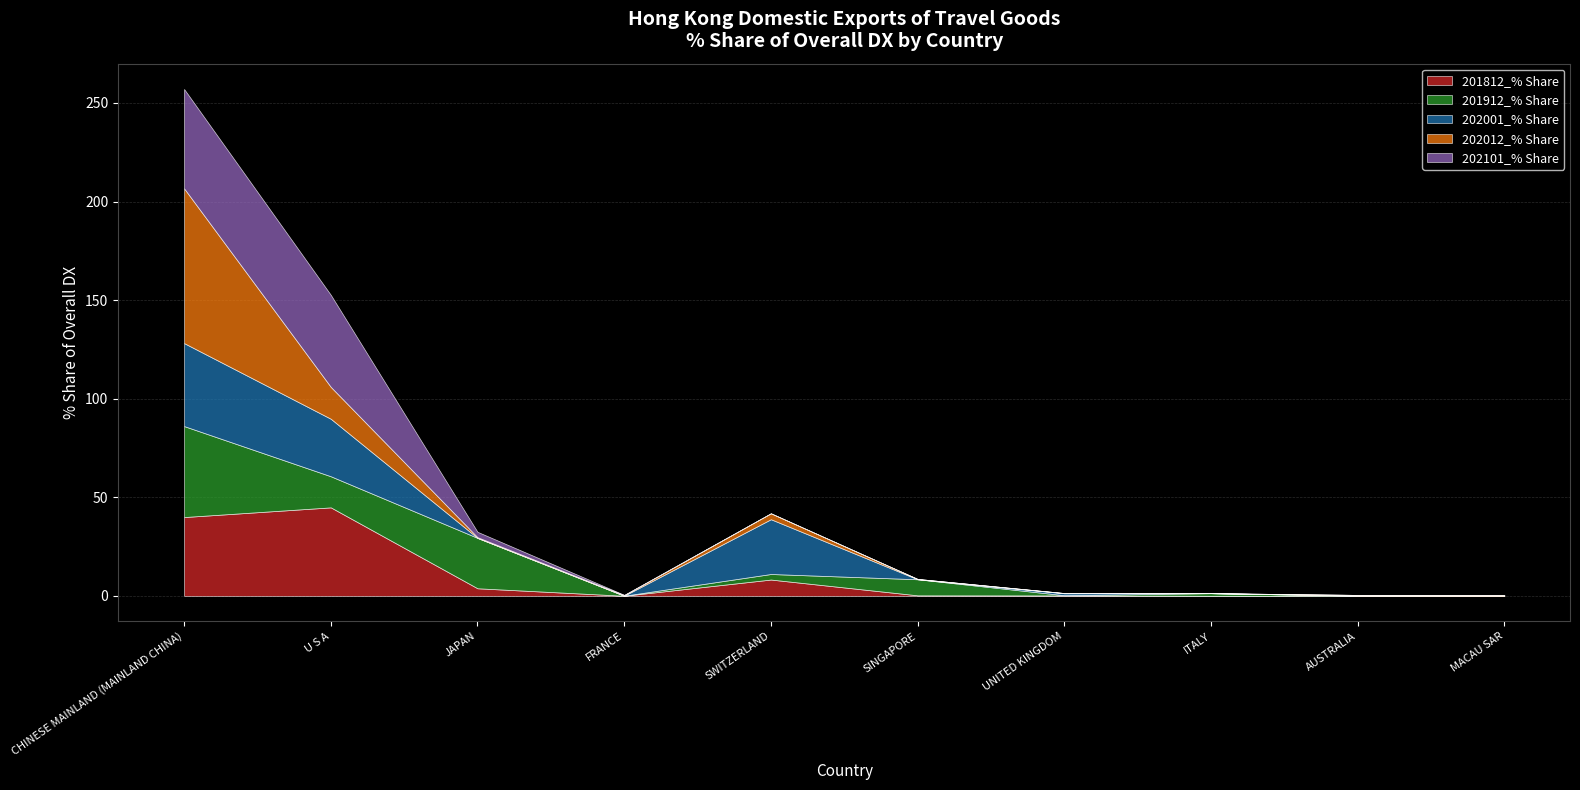

At how many categories does at least one series exceed 76?

1